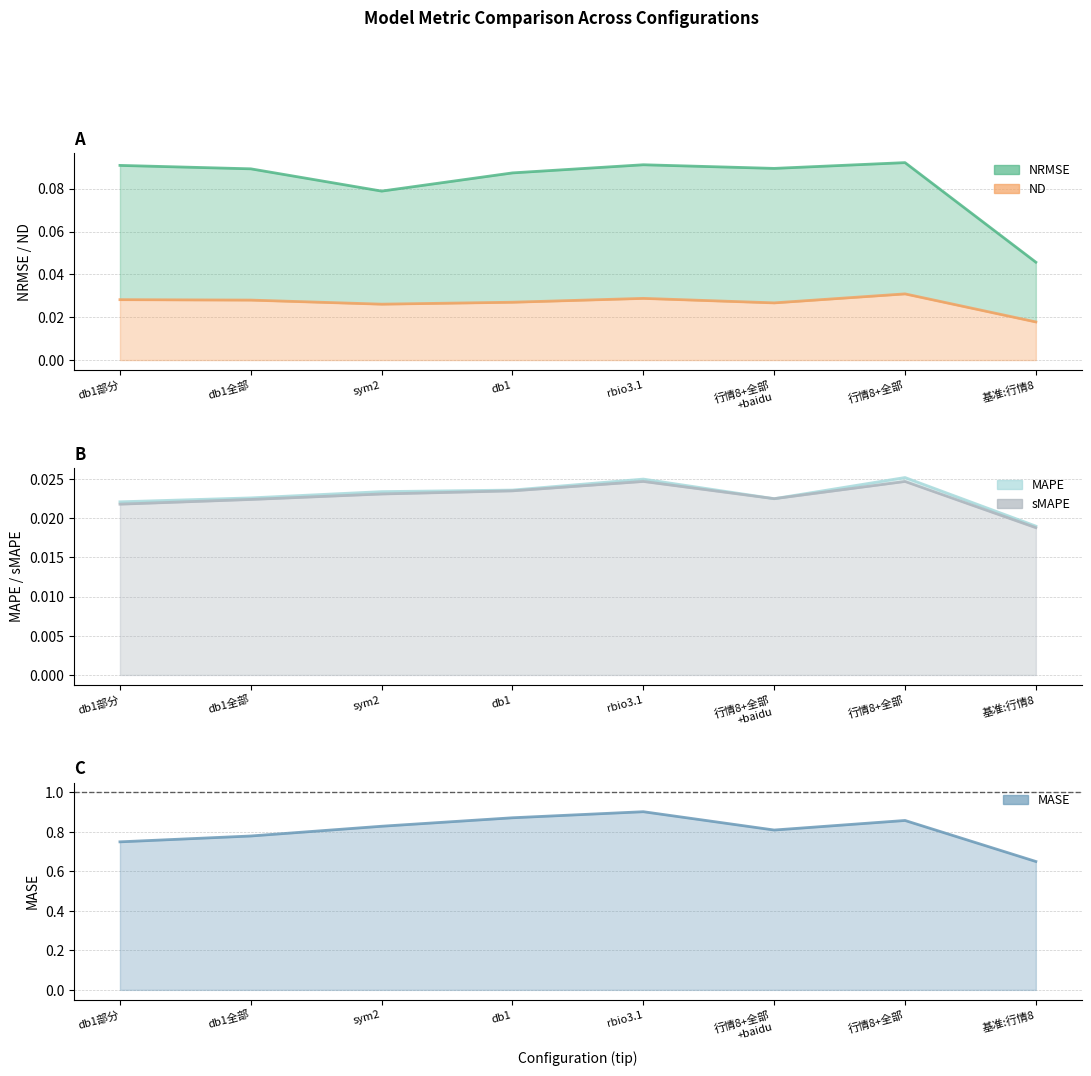

What is the sum of all MASE values?

6.5